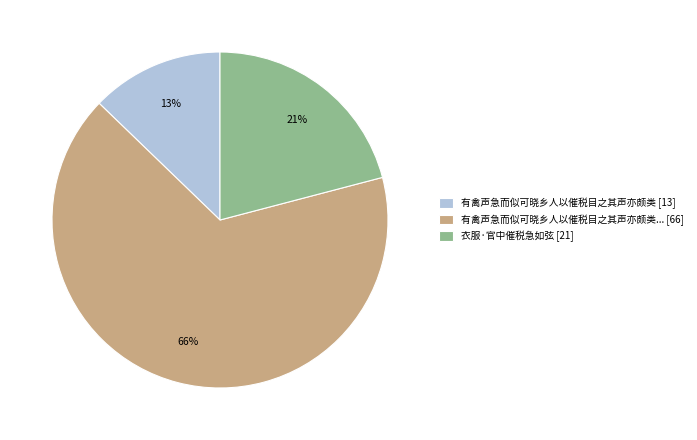

Does any single category account for the majority?

Yes